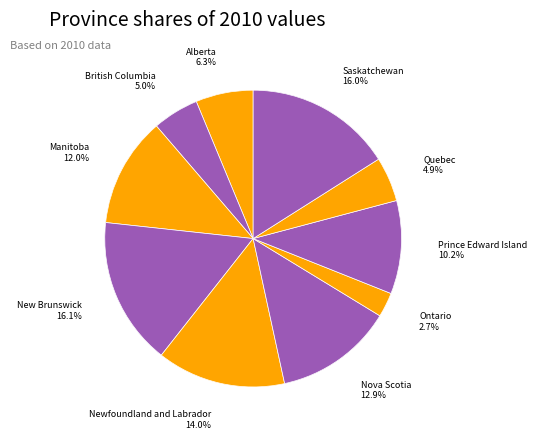

Which has a higher value, Alberta or Saskatchewan?

Saskatchewan